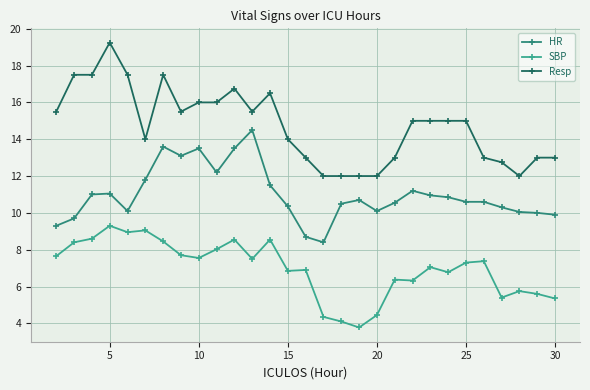

How many categories are shown in the chart?

29